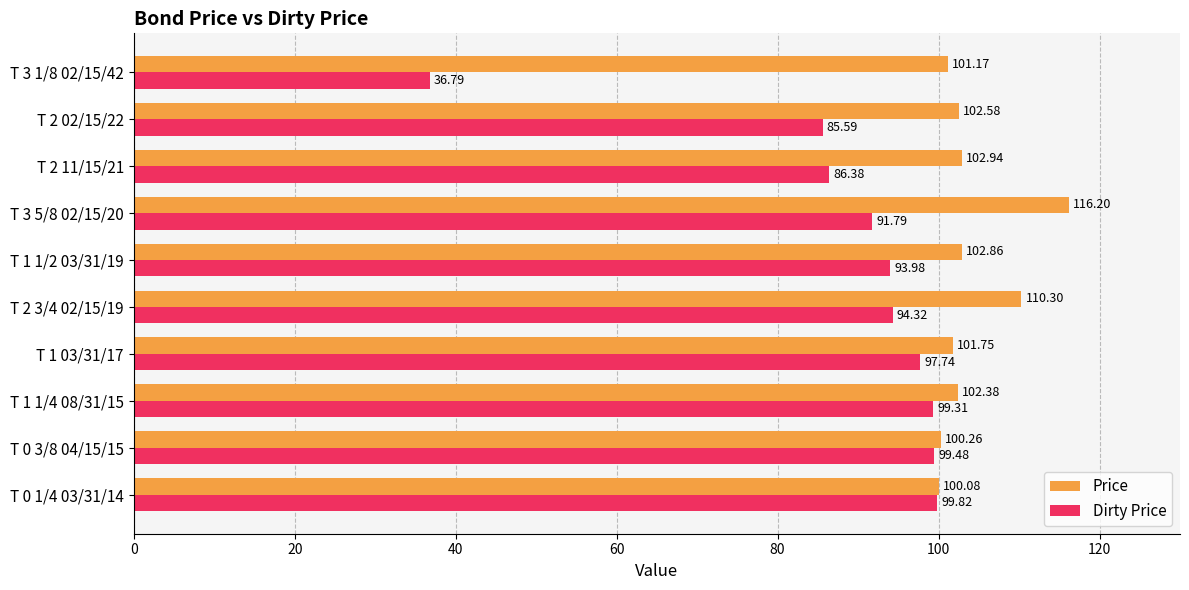

What is the average value of the Price series?

104.1